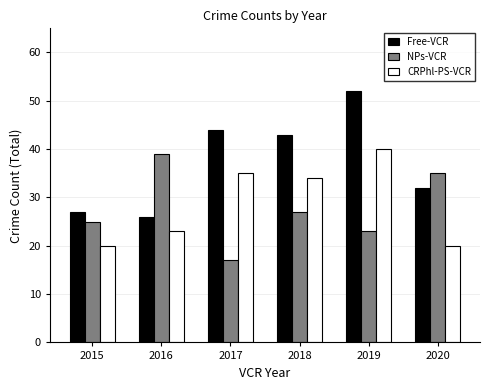

The value of NPs-VCR at 2020 is 10. True or false?

False